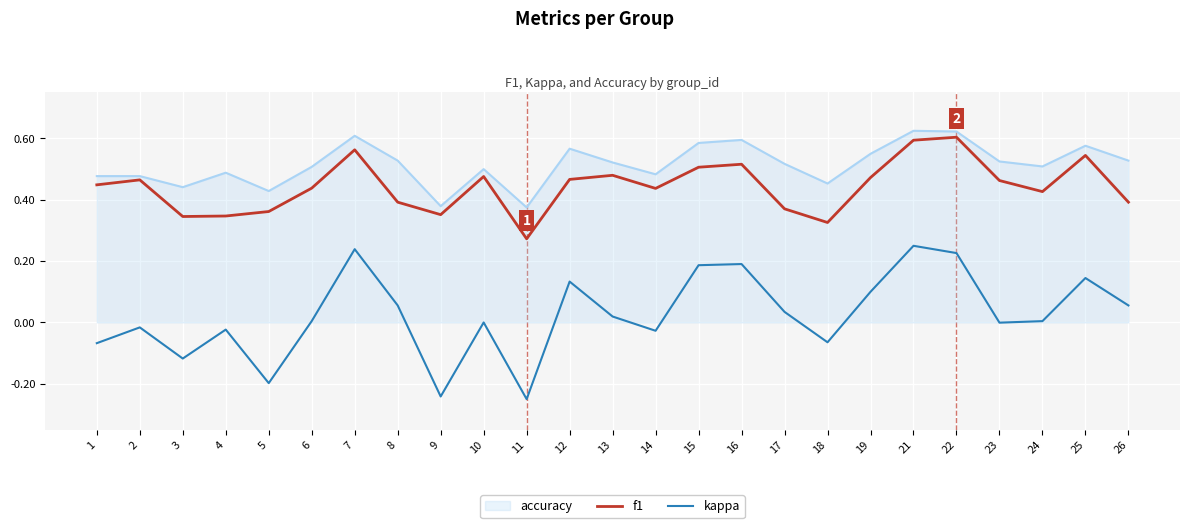

Between 13 and 22, which series saw the biggest shift?

kappa